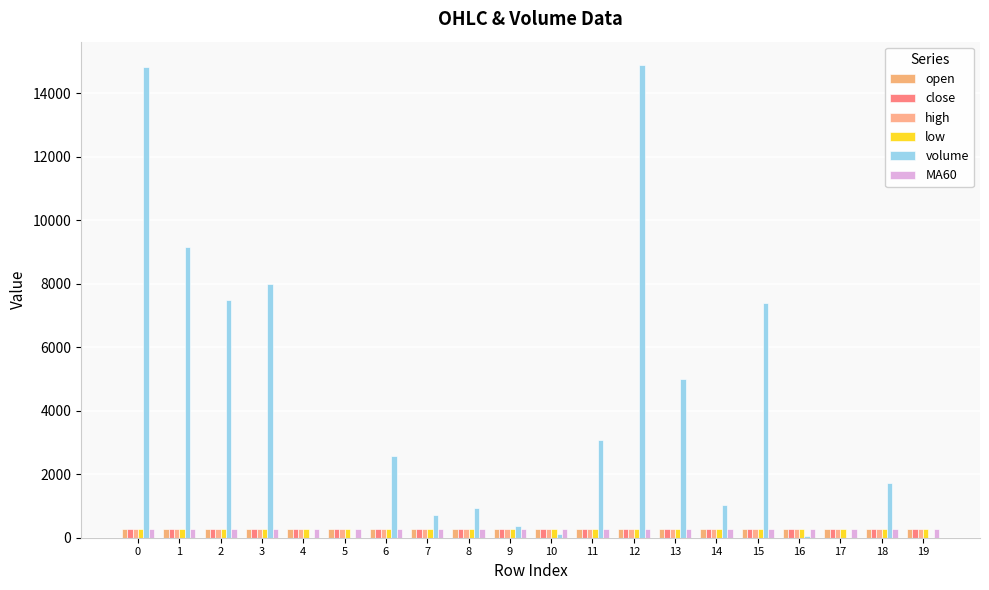

Are the bars horizontal?

No